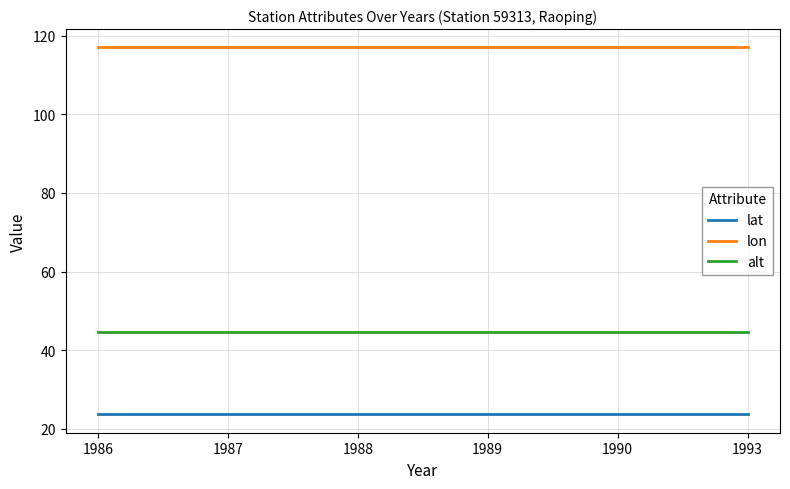

How many series are shown in this chart?

3